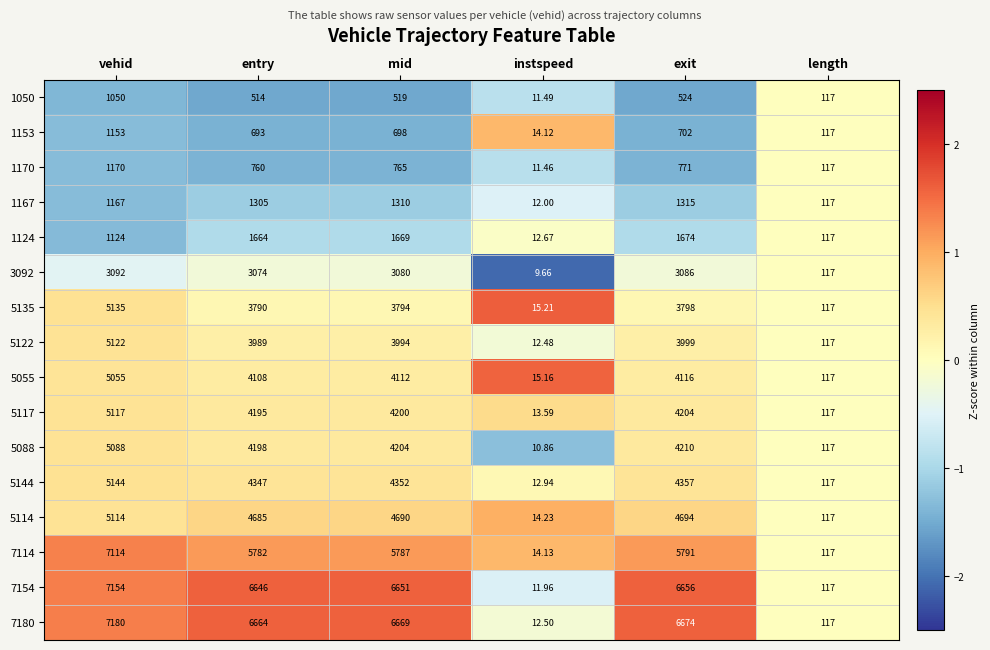

At which category is the sum across all series the highest?

vehid